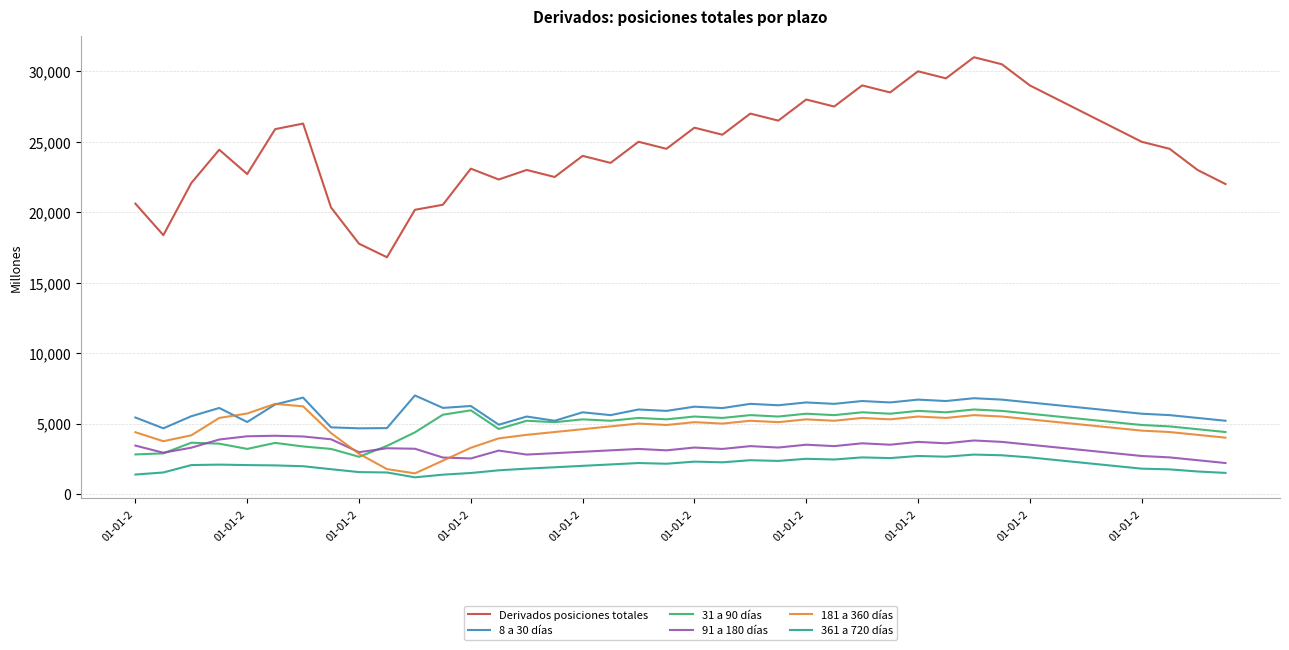

Which series has the largest total across all categories?

Derivados posiciones totales